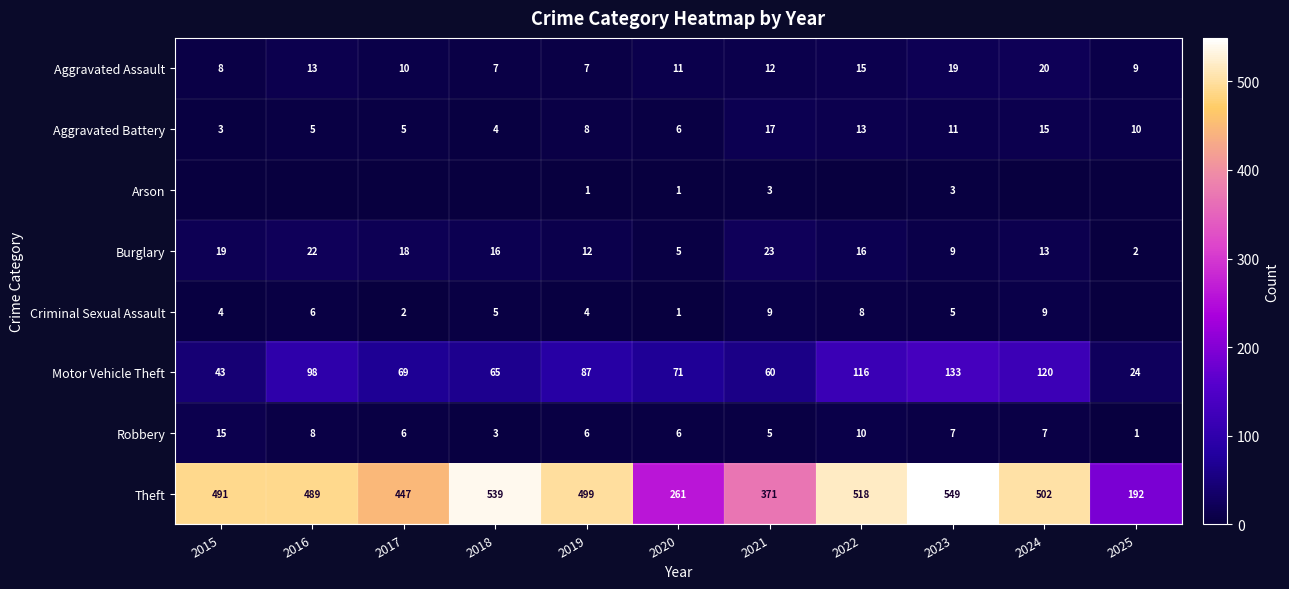

What is the spread (max minus min) of values at 2023?

546